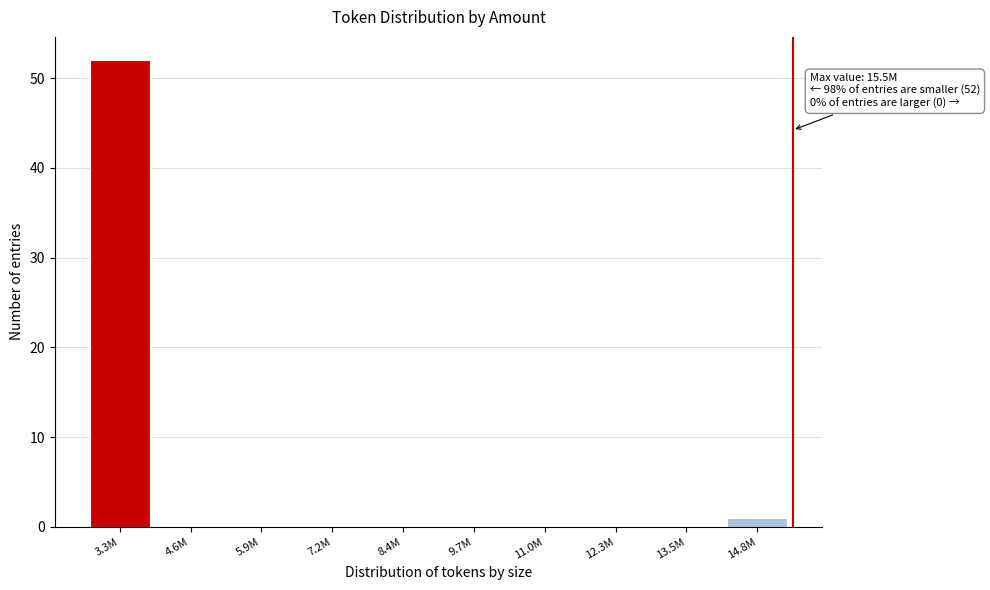

Reading left to right, what are all the values shown in this chart?

3.3M=52	4.6M=0	5.9M=0	7.2M=0	8.4M=0	9.7M=0	11.0M=0	12.3M=0	13.5M=0	14.8M=1